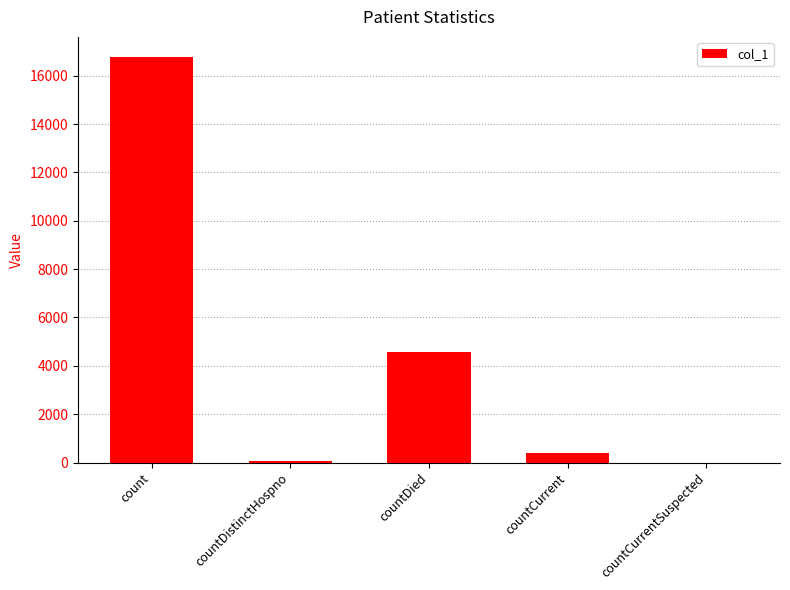

What is the sum of all values?

21819